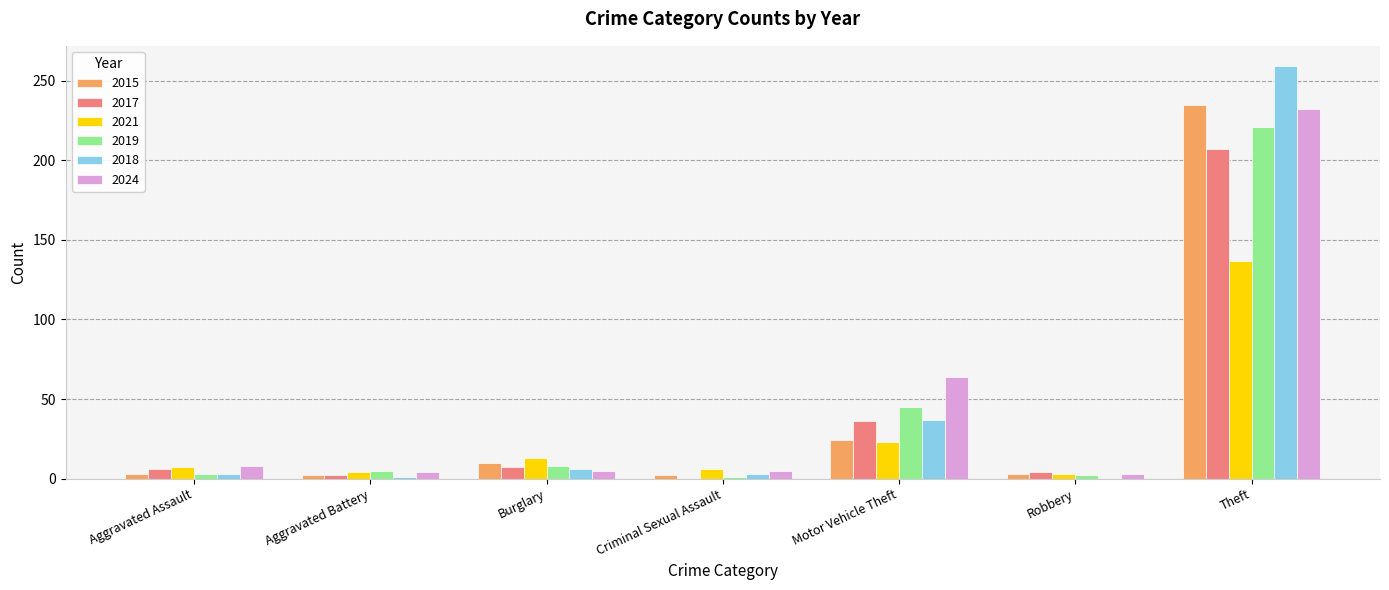

How many groups of bars are there?

7